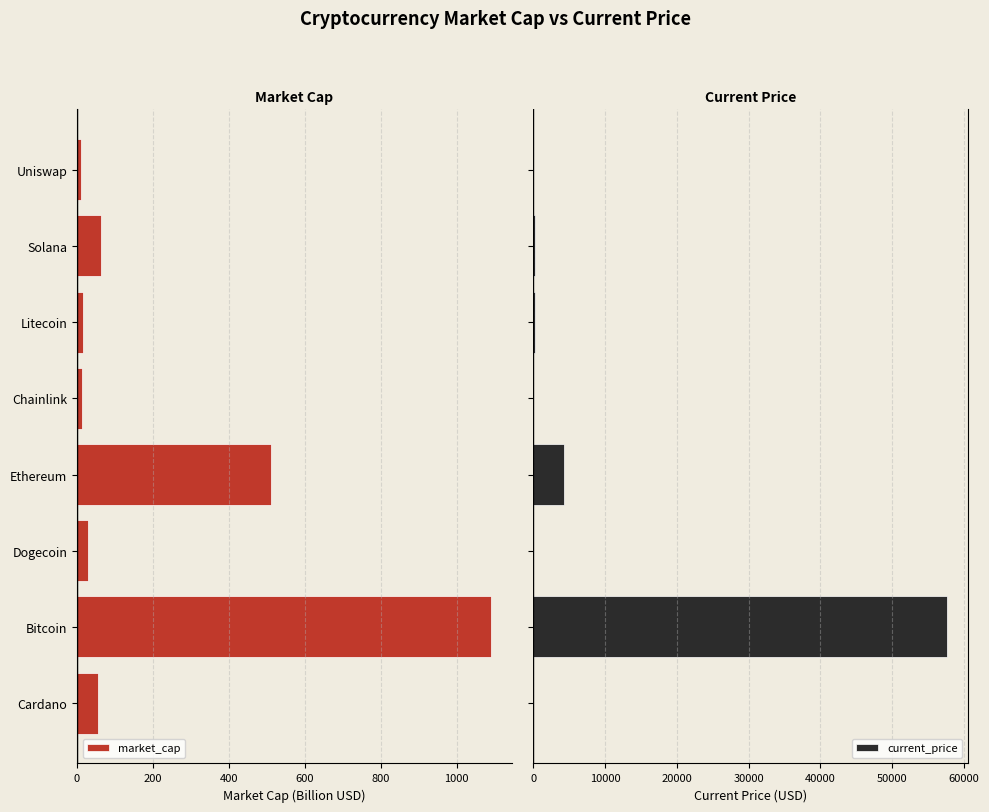

What is the maximum value shown in the chart?

57674.0